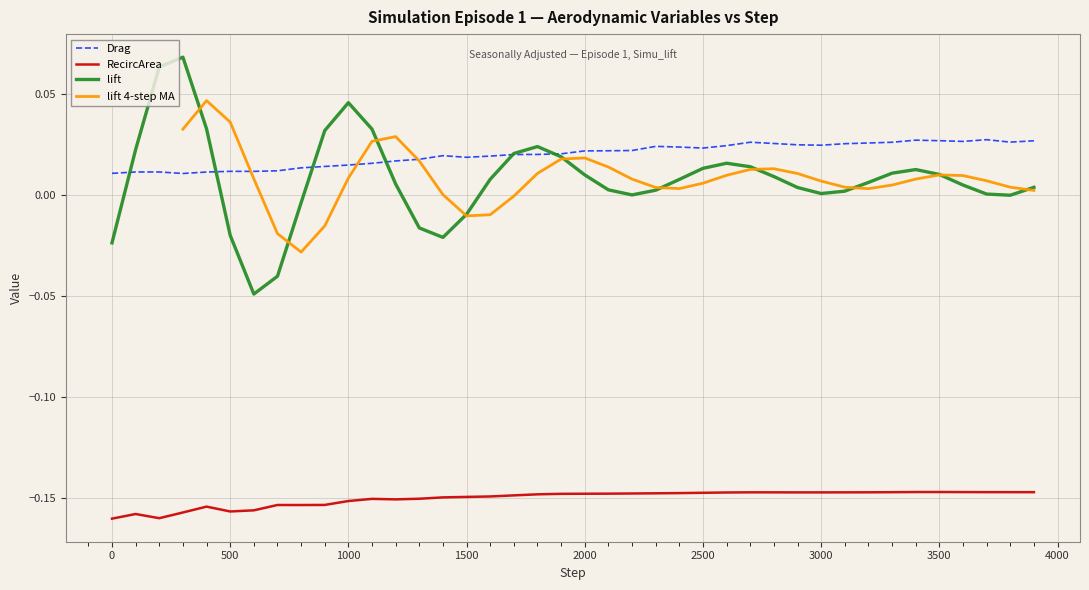

True or false: Drag and RecircArea intersect in this chart.

False